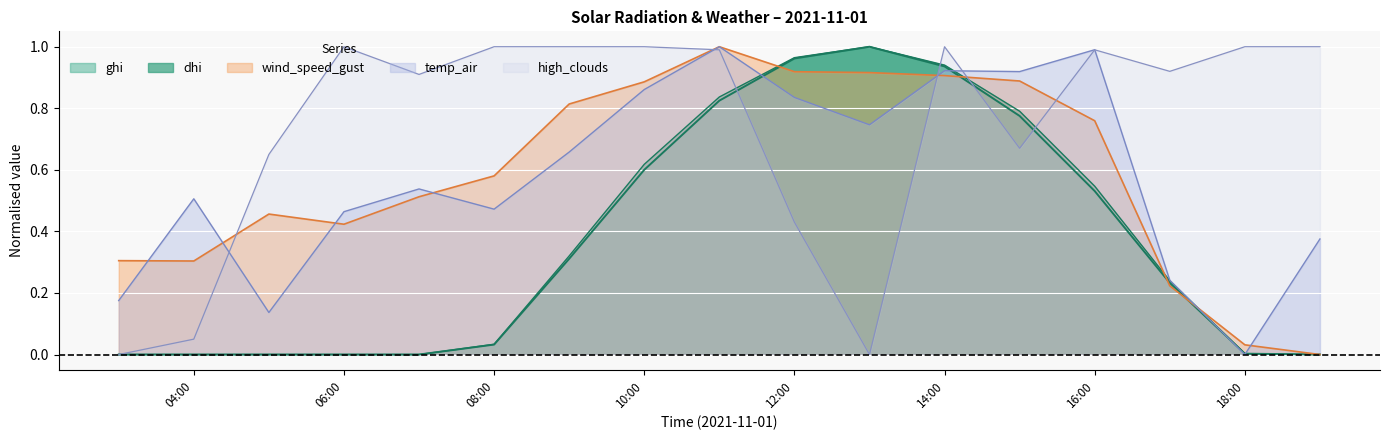

How many values in wind_speed_gust are above zero?

16